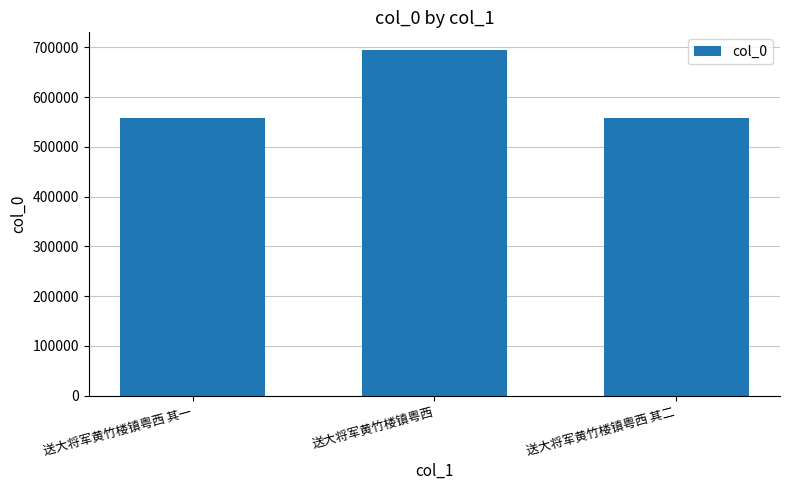

What is the change in value from 送大将军黄竹楼镇粤西 to 送大将军黄竹楼镇粤西 其二?

-136494